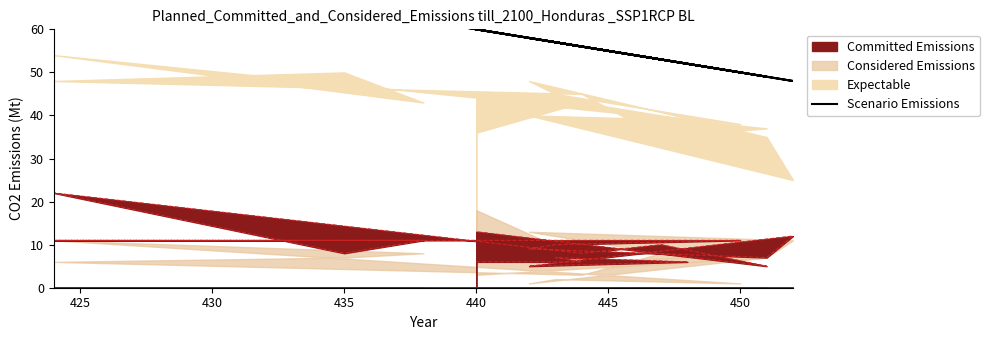

How many values exceed 57?

9